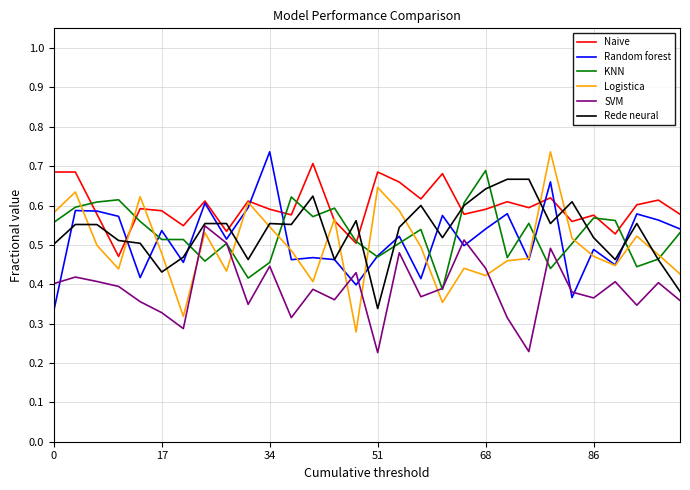

True or false: SVM and Naive cross at least once.

False